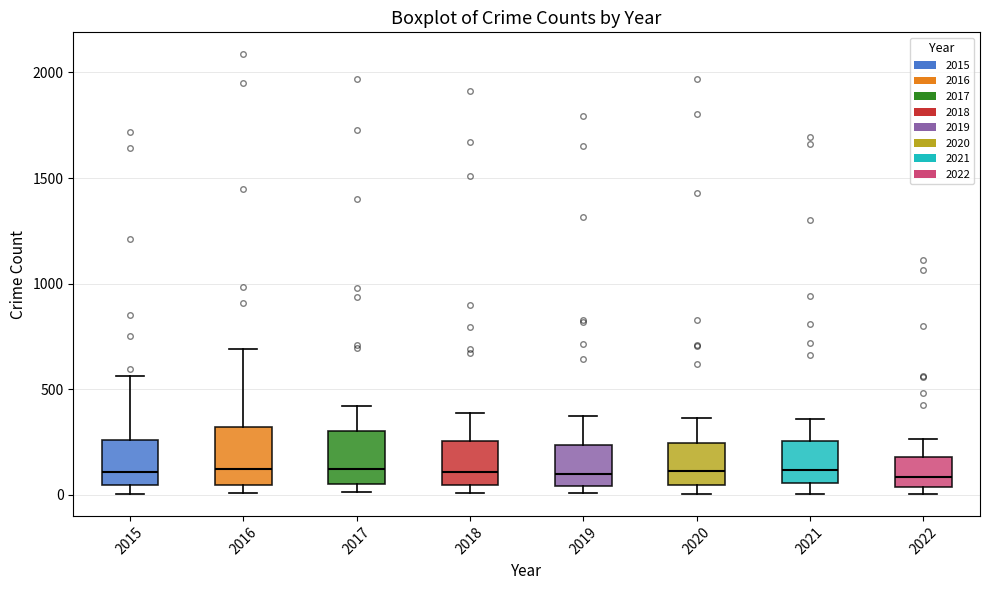

Reading left to right, transcribe this box plot: for each box, give where its median line is, the range the box spans, and where its two whiskers end, as read against the y-axis. The values are not printed on the chart, so give them approximately, as read against the axis.

2015: median 100, box 50 to 250, whiskers 0 to 550
2016: median 150, box 50 to 300, whiskers 0 to 700
2017: median 100, box 50 to 300, whiskers 0 to 400
2018: median 100, box 50 to 250, whiskers 0 to 400
2019: median 100, box 50 to 250, whiskers 0 to 400
2020: median 100, box 50 to 250, whiskers 0 to 350
2021: median 100, box 50 to 250, whiskers 0 to 350
2022: median 100, box 50 to 200, whiskers 0 to 250